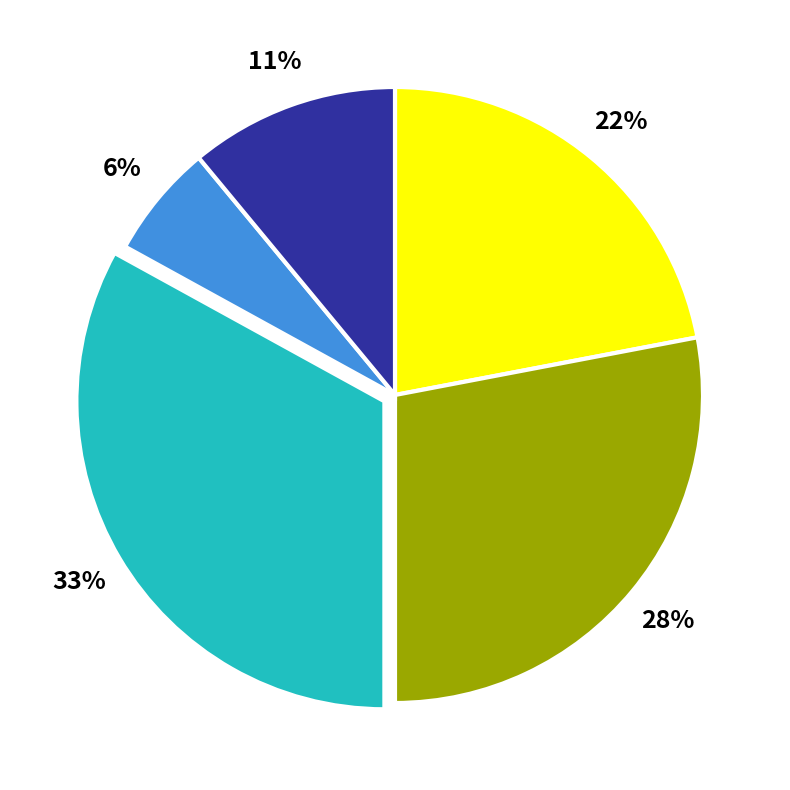

Is there a majority slice in this chart?

No